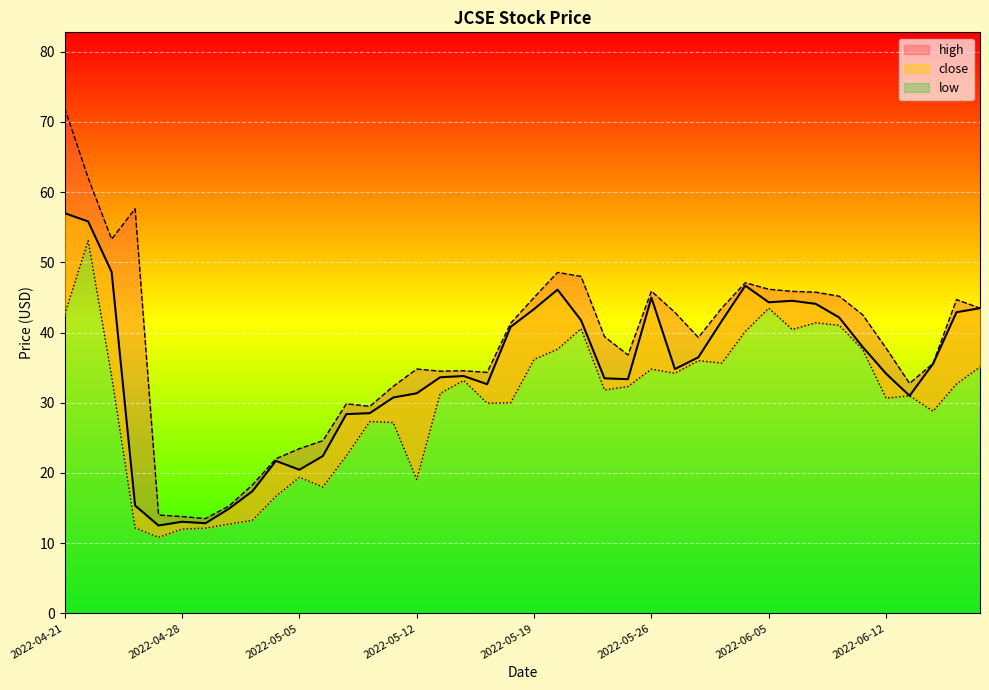

In close, how many points are higher than both neighbors (excluding endpoints)?

7